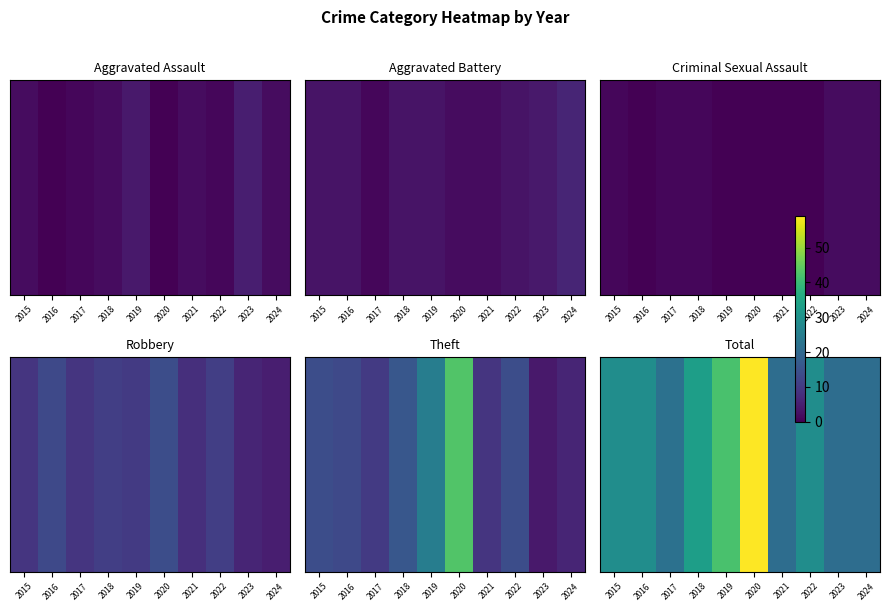

The value at 2023 is 21. True or false?

True